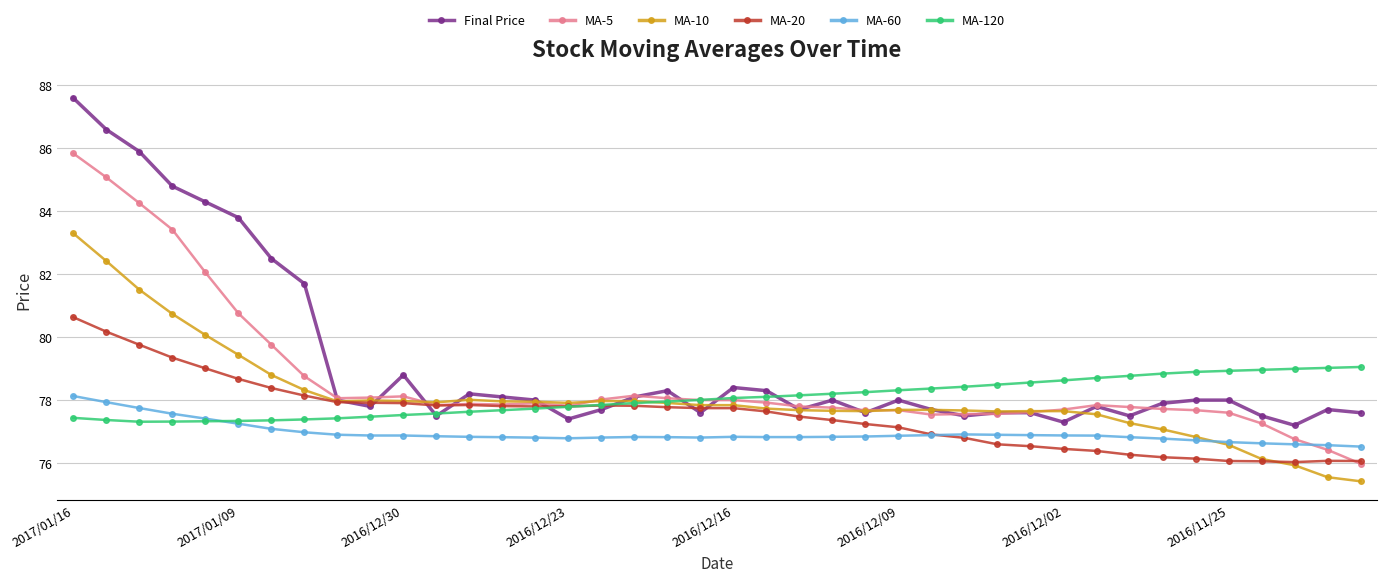

True or false: MA-60 has more than 0 points higher than both neighbors.

True